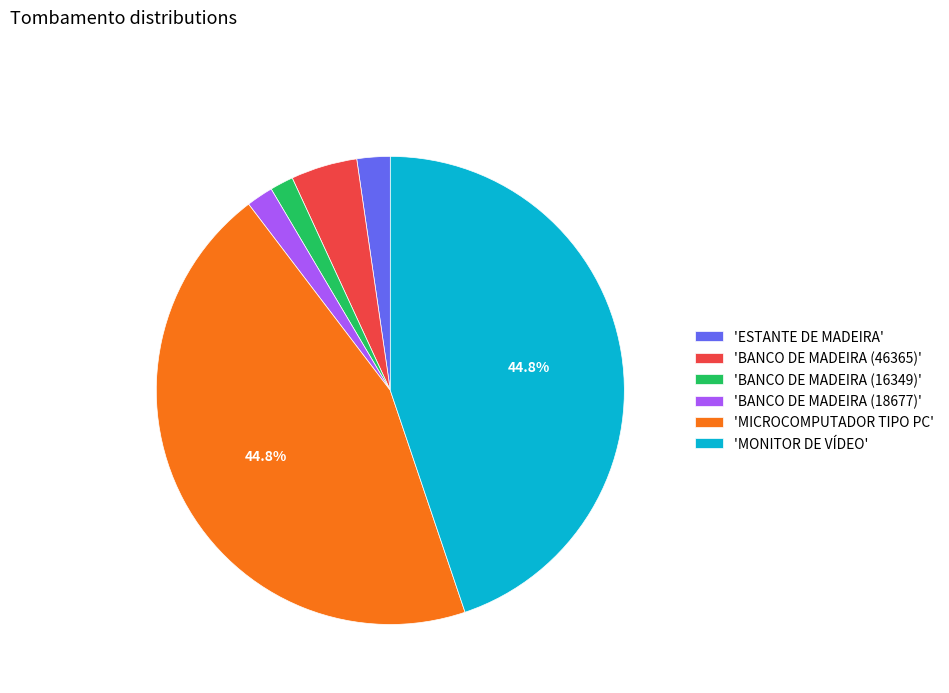

Do 'BANCO DE MADEIRA (18677)' and 'BANCO DE MADEIRA (46365)' together represent more than half of the pie?

No